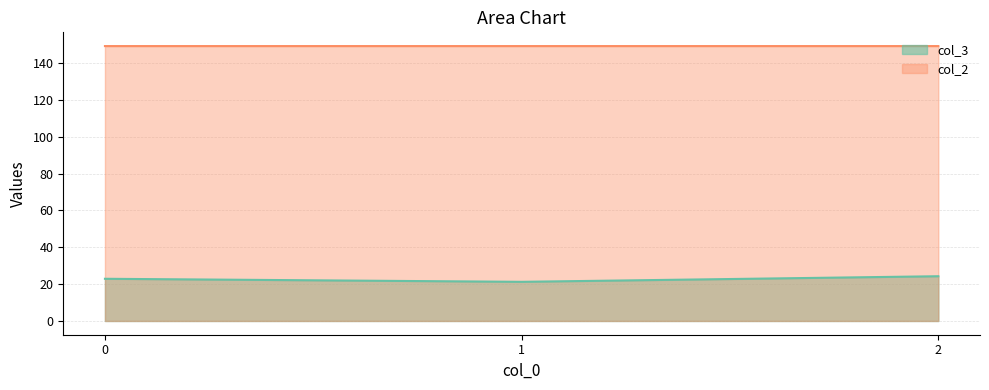

How many data points in col_3 are less than 22?

1